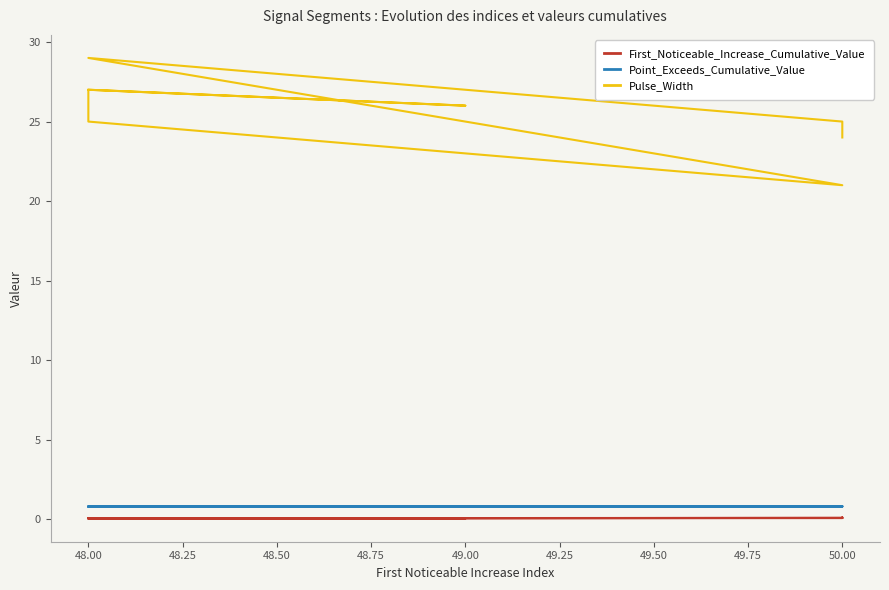

How many values in the Pulse_Width series exceed 26?

3